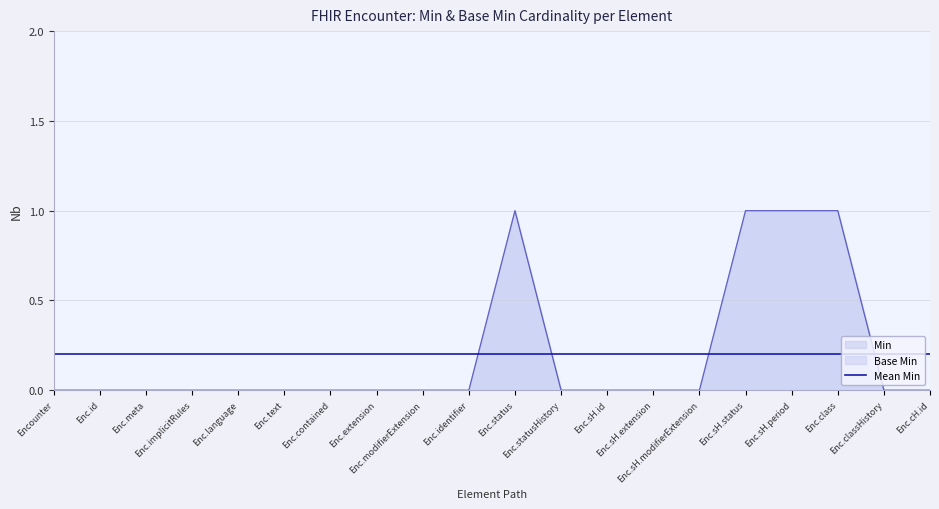

Count the number of categories in the chart.

20